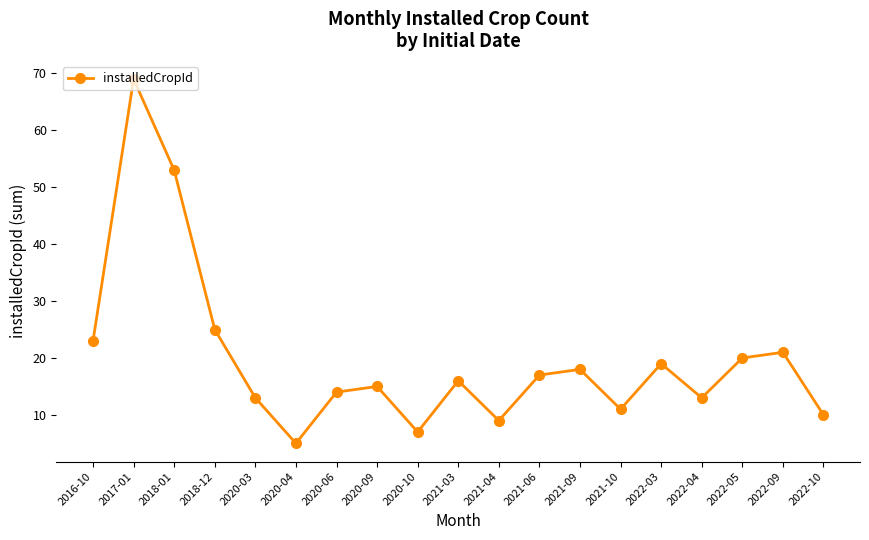

True or false: the data shows 34 at 2017-01.

False